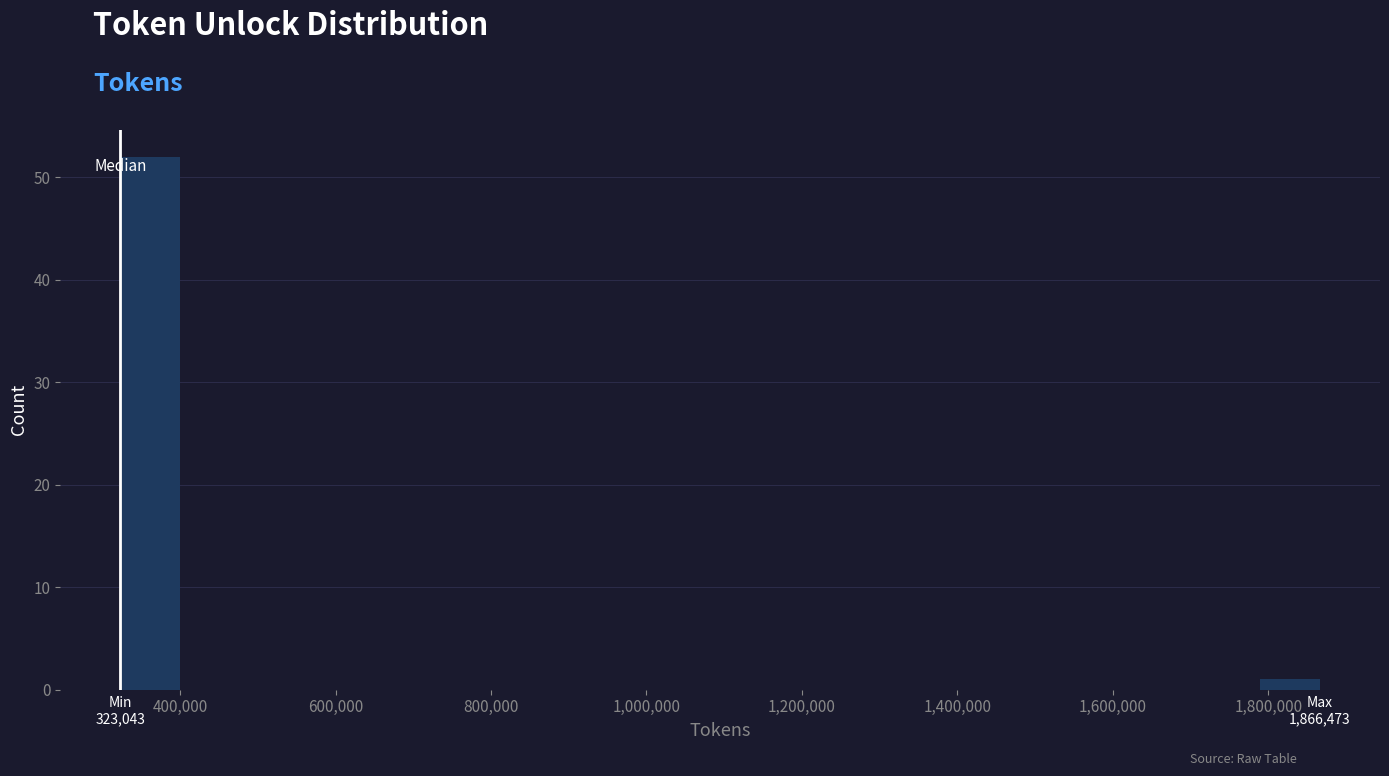

Read against the x-axis, roughly where is the centre of the tallest bar?

360000